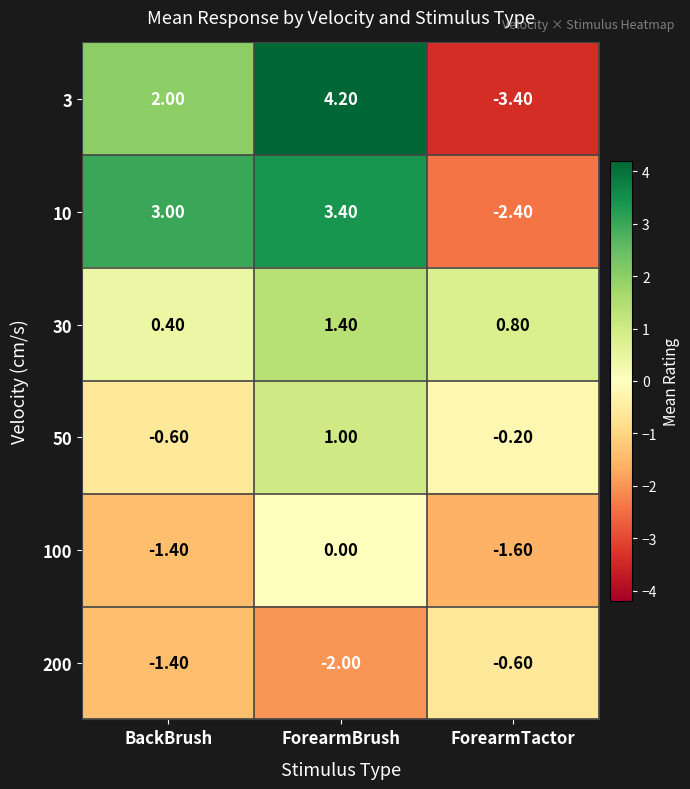

At which category is the sum across all series the highest?

ForearmBrush